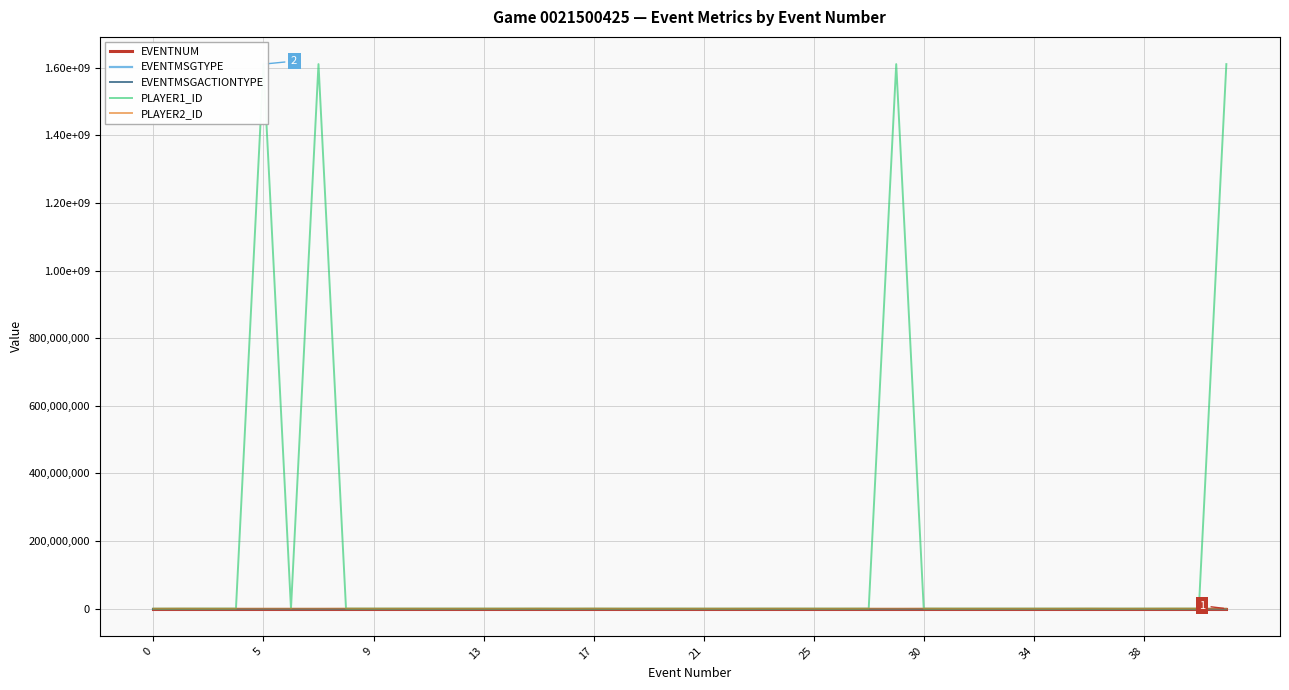

What is the difference between the second highest and minimum values in the EVENTNUM series?

40